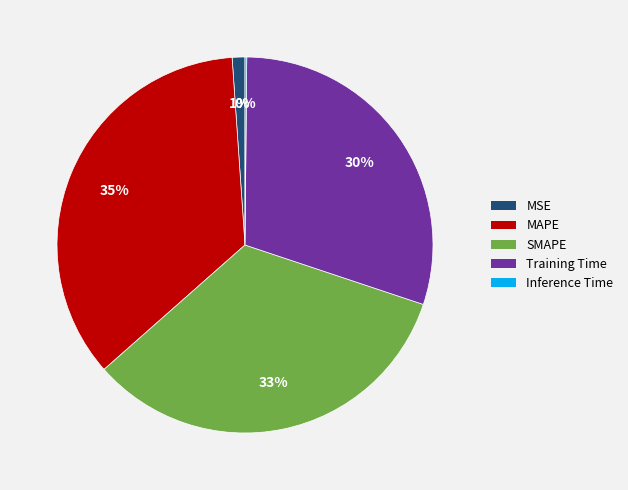

Which slice is the largest?

MAPE